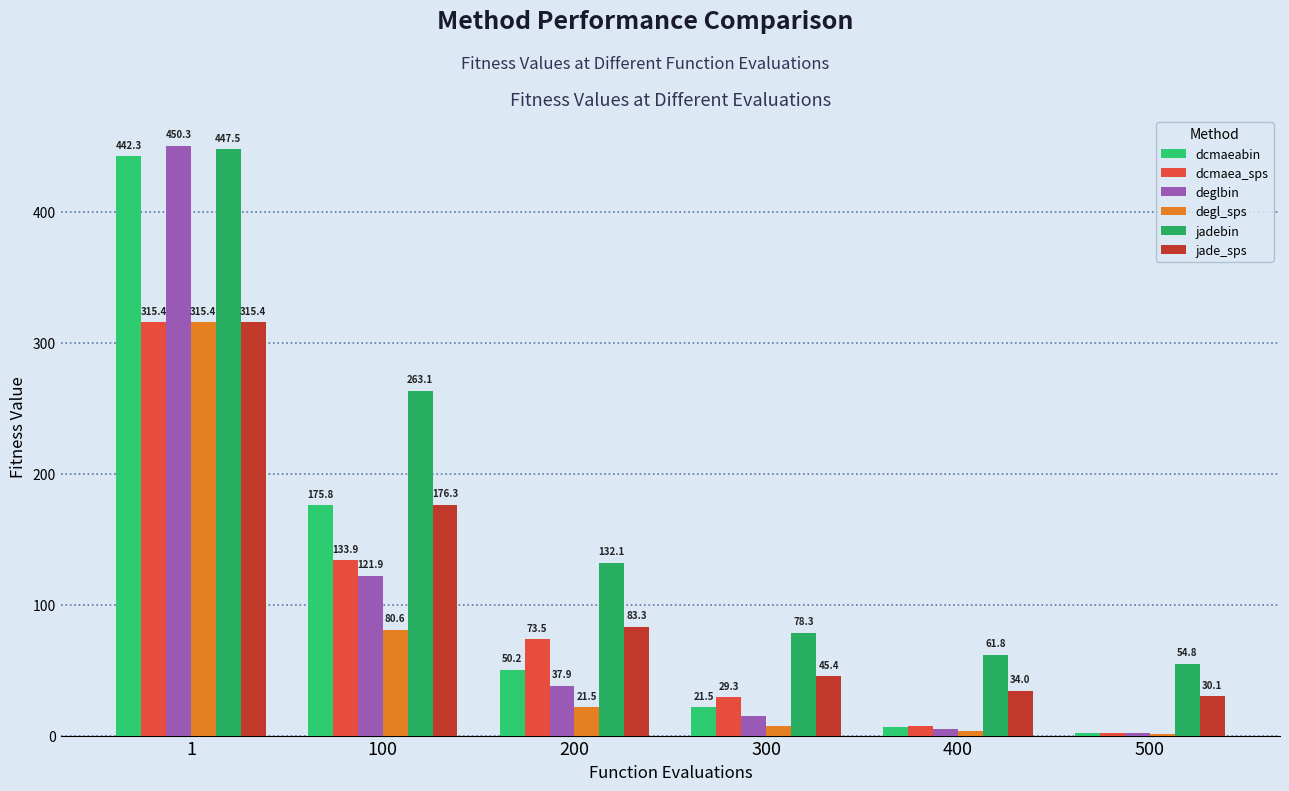

Does the chart contain stacked bars?

No